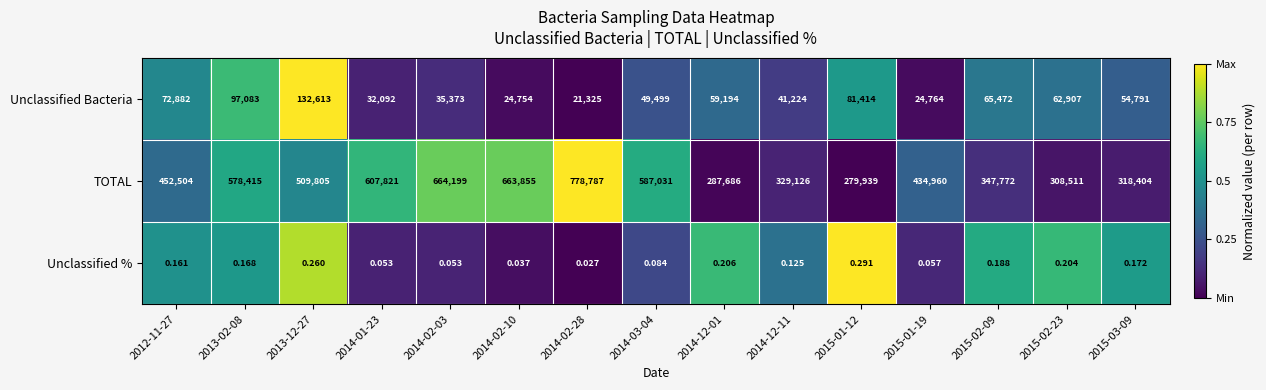

Which series has the largest total across all categories?

TOTAL